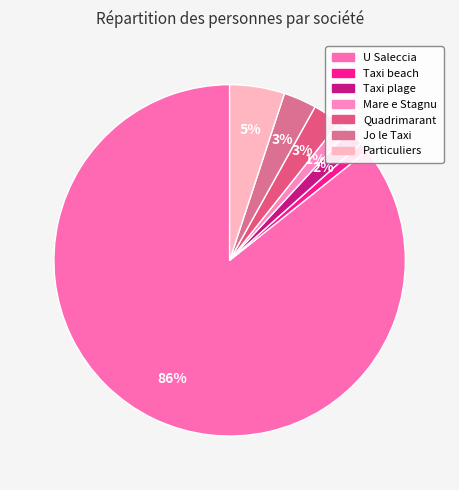

How many slices are in this pie chart?

7